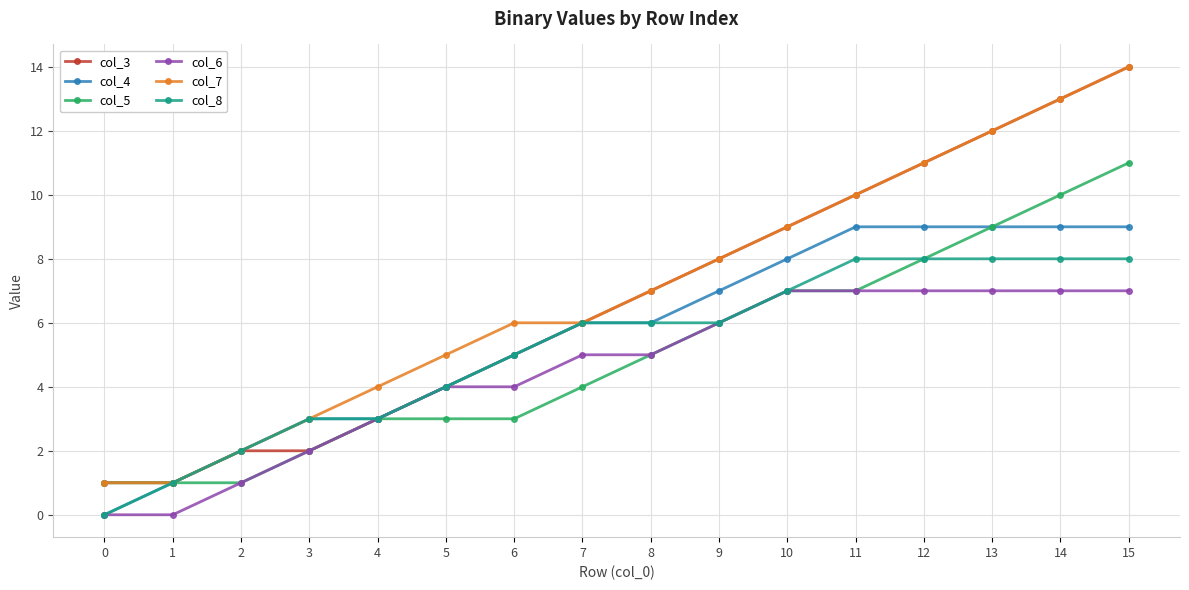

Reading left to right, what are all the values shown in this chart?

col_3: 1	1	2	2	3	4	5	6	7	8	9	10	11	12	13	14
col_4: 0	1	2	3	3	4	5	6	6	7	8	9	9	9	9	9
col_5: 1	1	1	2	3	3	3	4	5	6	7	7	8	9	10	11
col_6: 0	0	1	2	3	4	4	5	5	6	7	7	7	7	7	7
col_7: 1	1	2	3	4	5	6	6	7	8	9	10	11	12	13	14
col_8: 0	1	2	3	3	4	5	6	6	6	7	8	8	8	8	8